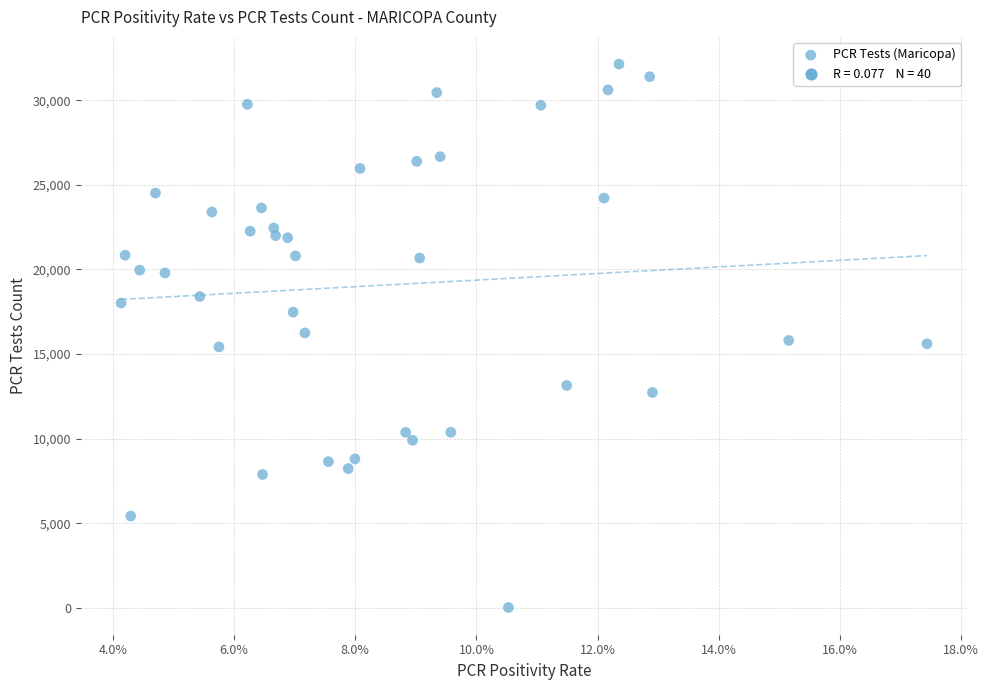

What is the range of Y values (max minus min)?

32123